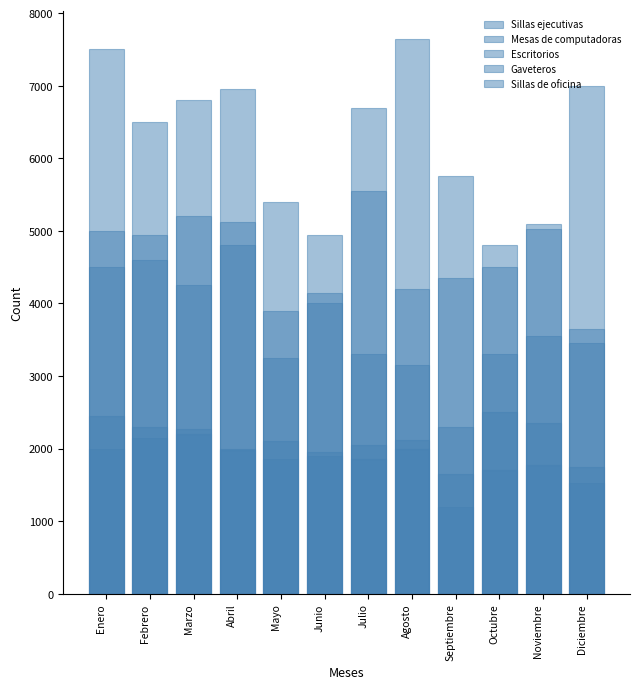

What are all the series names shown in the legend?

Sillas ejecutivas, Mesas de computadoras, Escritorios, Gaveteros, Sillas de oficina